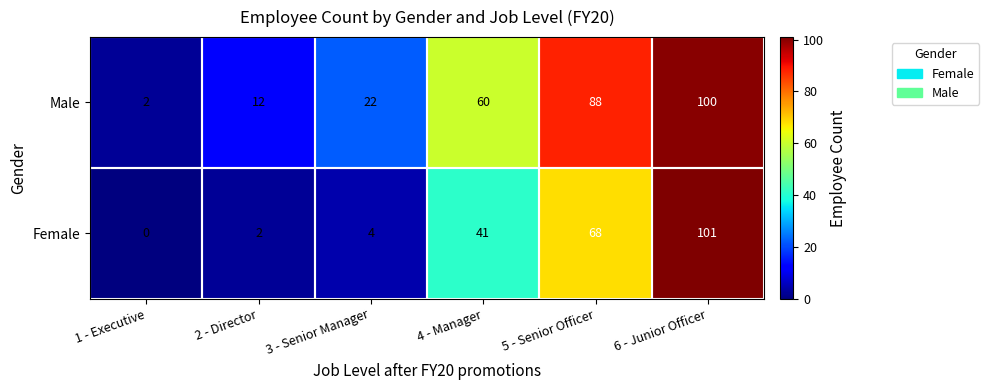

Which series changed the most between 3 - Senior Manager and 6 - Junior Officer?

Female